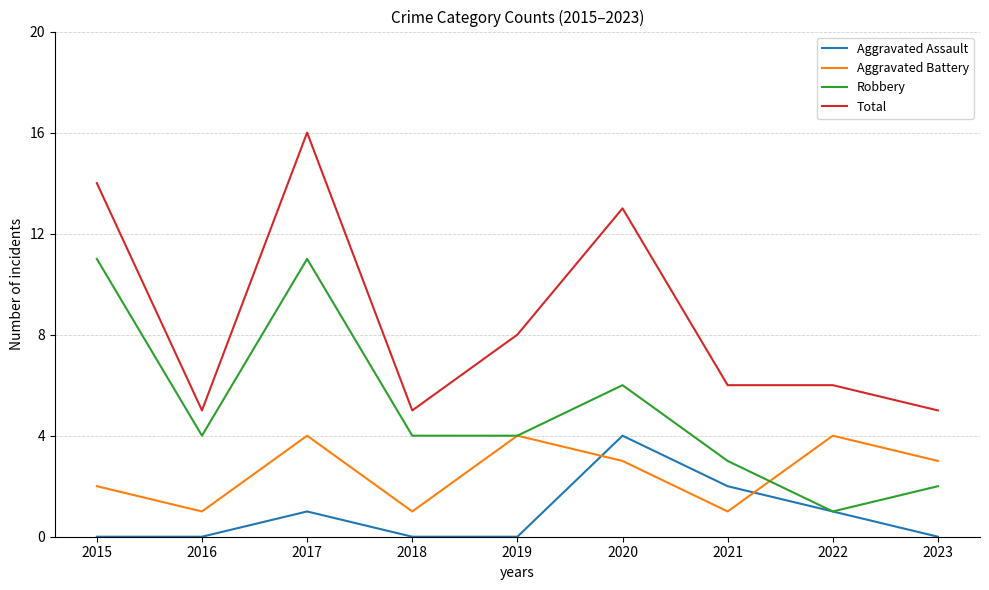

List the series in order of their overall mean, highest first.

Total, Robbery, Aggravated Battery, Aggravated Assault